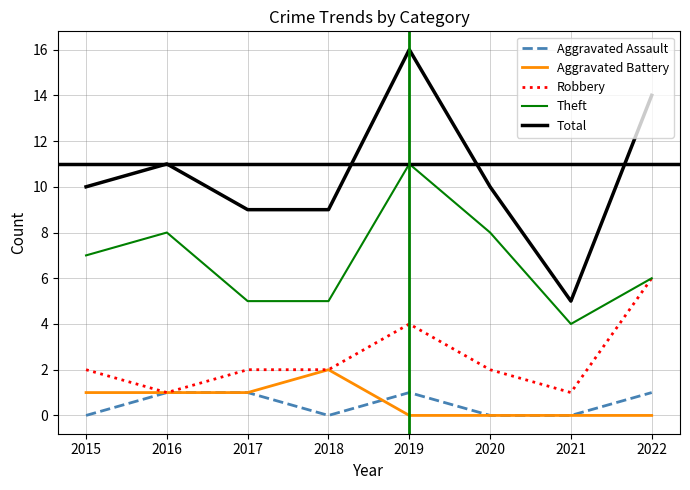

Which series has the largest range (max minus min)?

Total